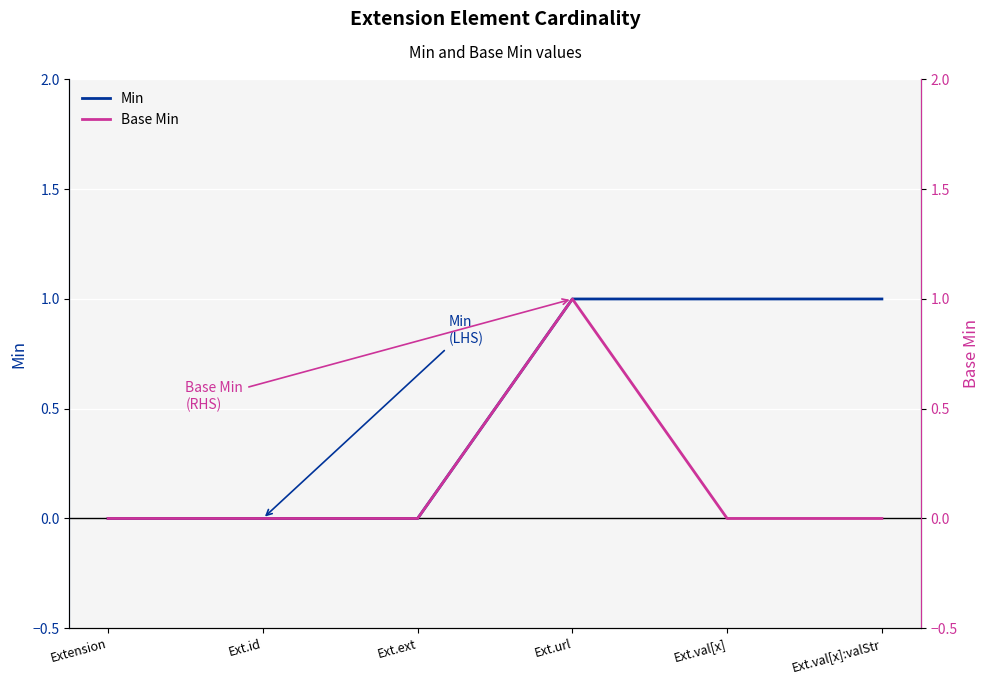

What is the label of the 1st point from the right?

Ext.val[x]:valStr